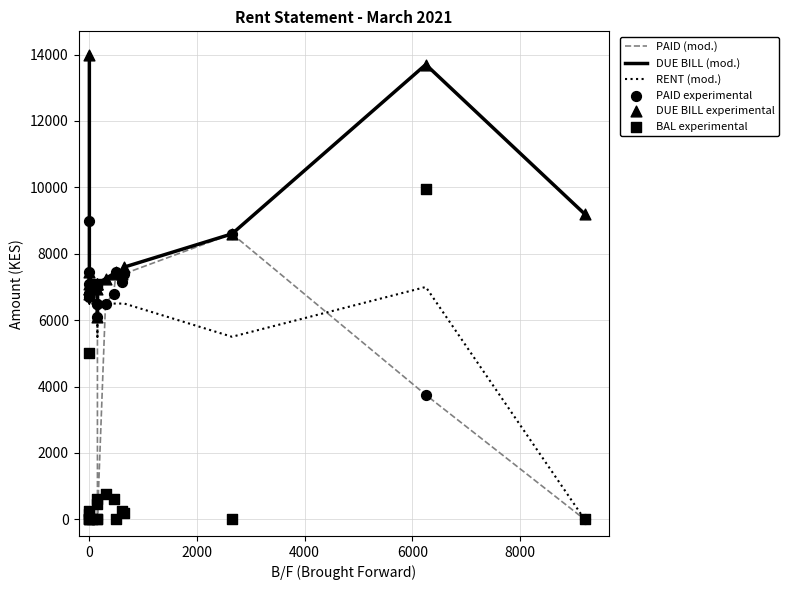

Which series reaches the minimum Y coordinate?

PAID (mod.)